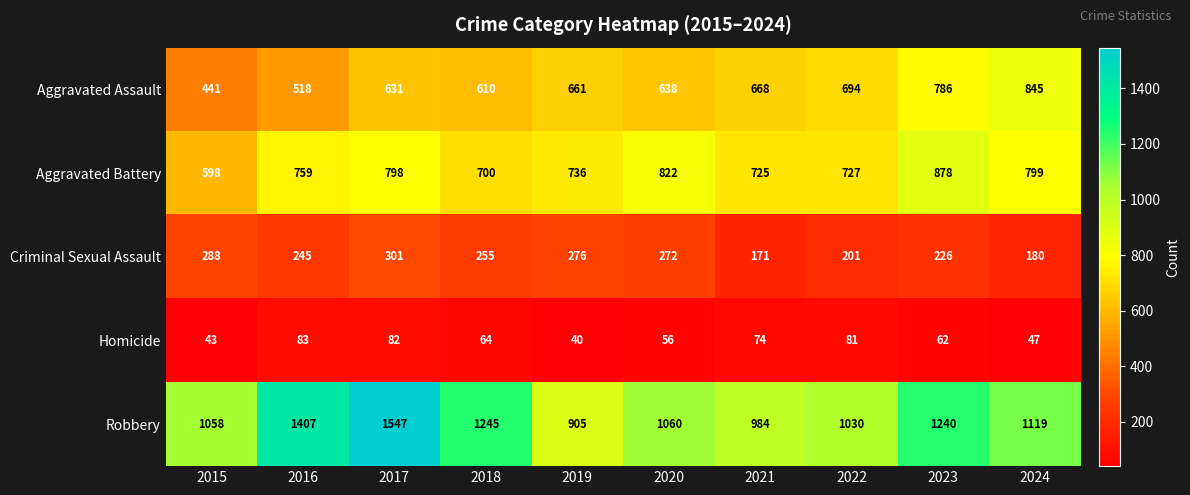

Where does the Robbery series first go above 1119?

2016